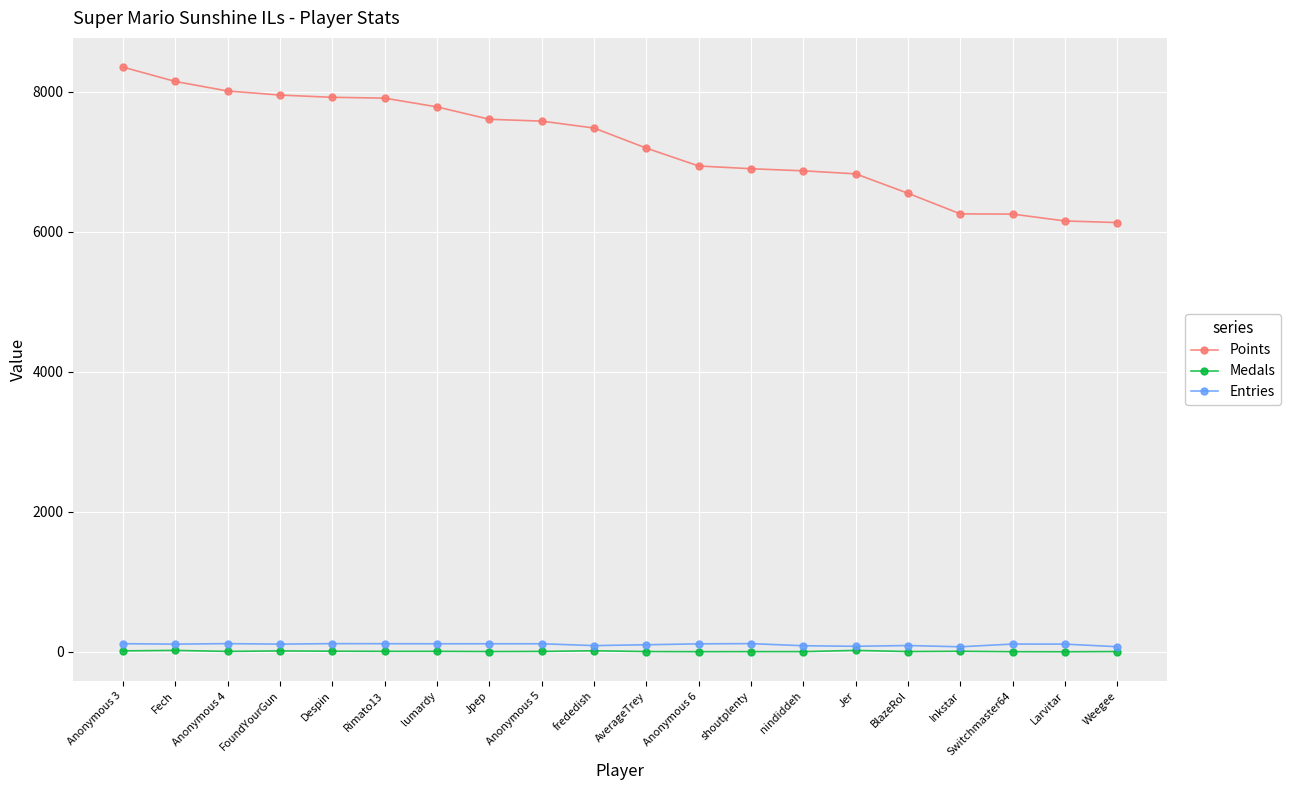

At how many categories does at least one series exceed 1161?

20